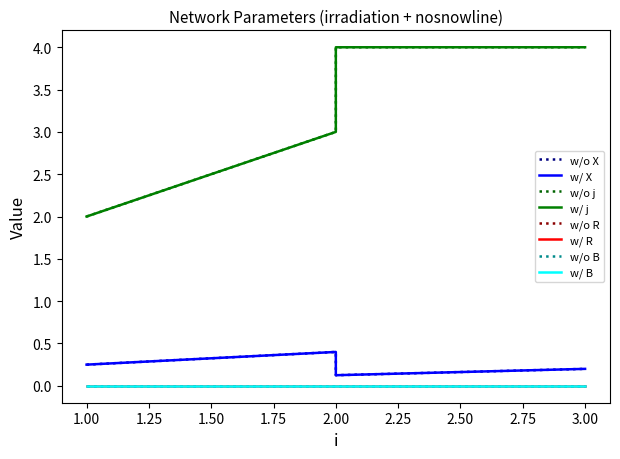

Is the value of B at 2 greater than the value of R at 2?

No